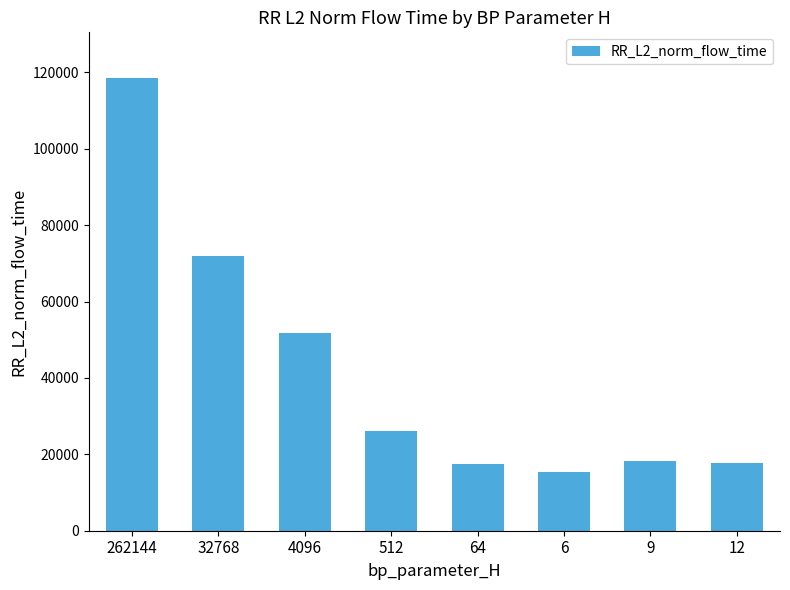

Where is the data nearest to the value 67015?

32768